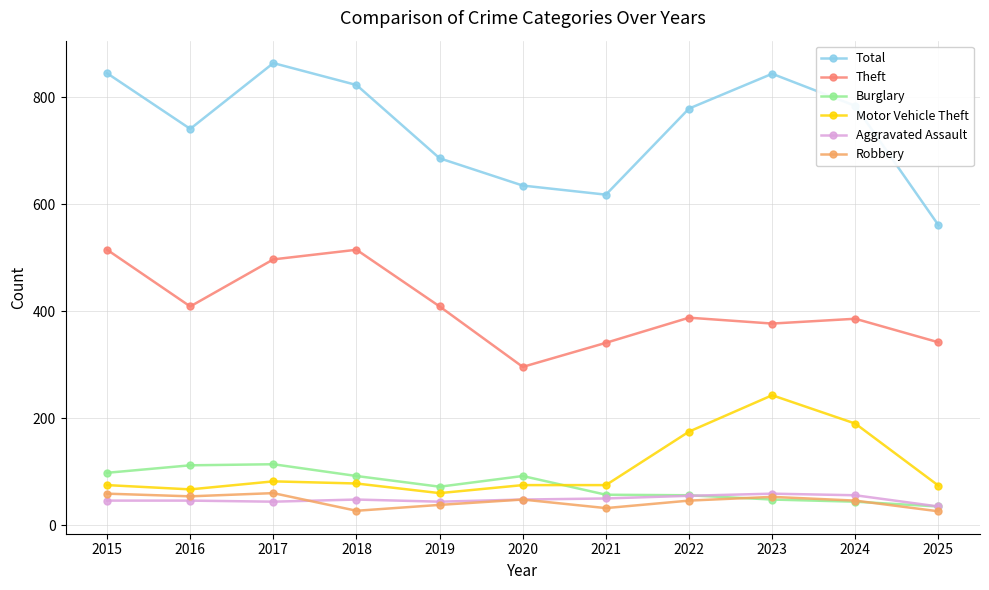

What is the difference between the maximum and minimum values in the Total series?

303